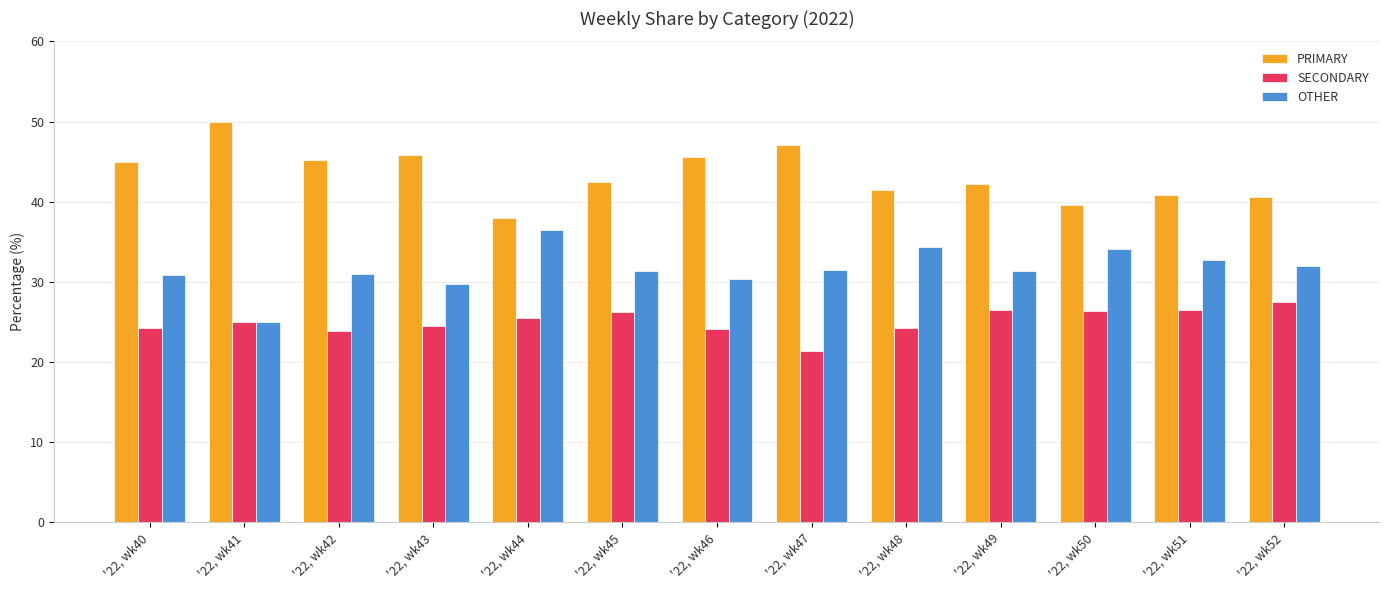

What is the value of the PRIMARY bar at the 11th from the left?

39.5